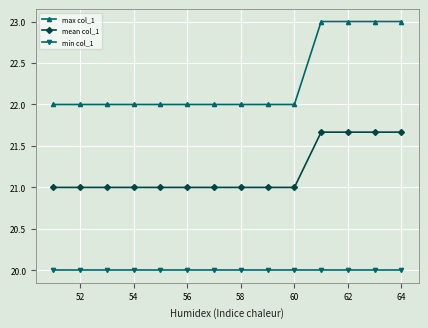

List the series in order of their peak value, lowest first.

min col_1, mean col_1, max col_1